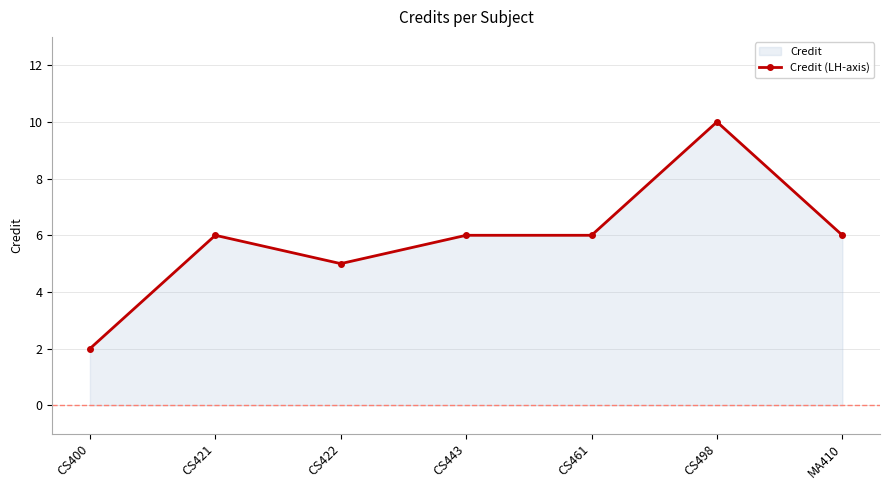

What is the value of the 2nd point from the left?

6